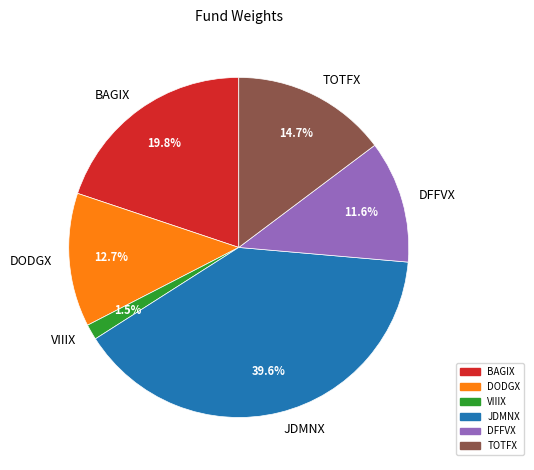

What is the largest slice in the pie chart?

JDMNX